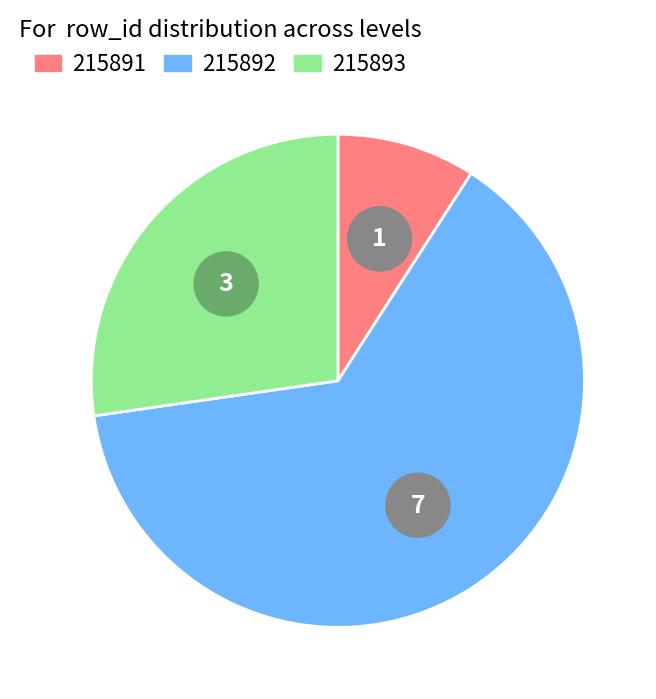

How many segments does this pie chart have?

3